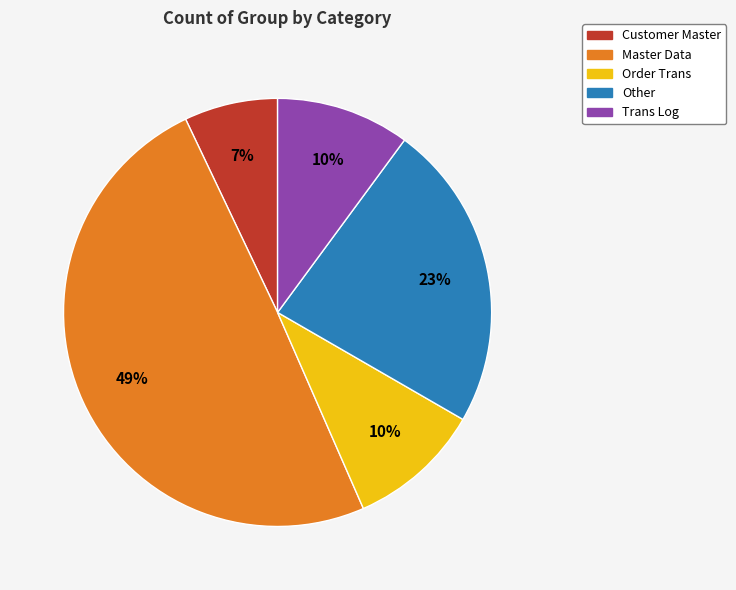

To the nearest percent, what is the average slice percentage?

20%